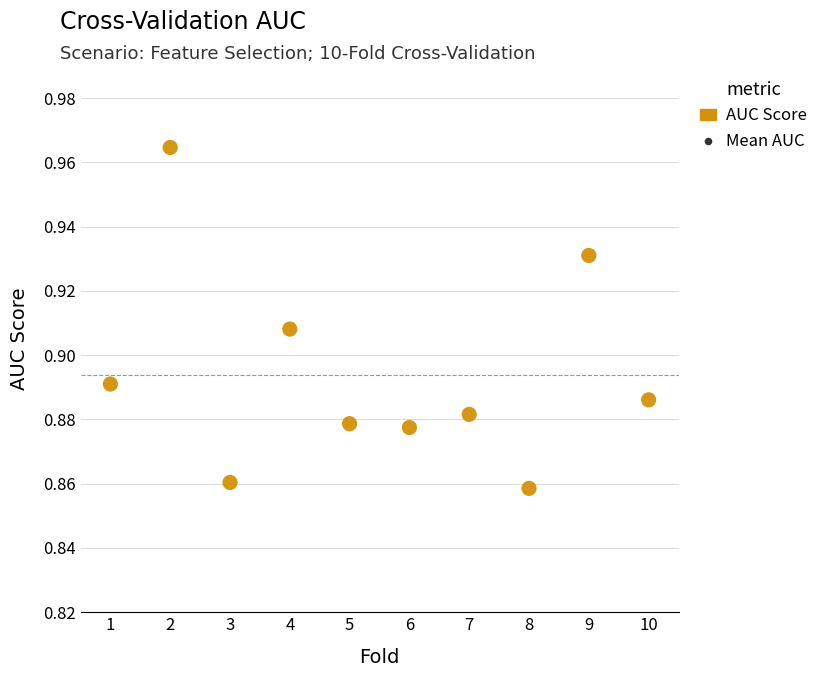

What is the average X value?

5.5